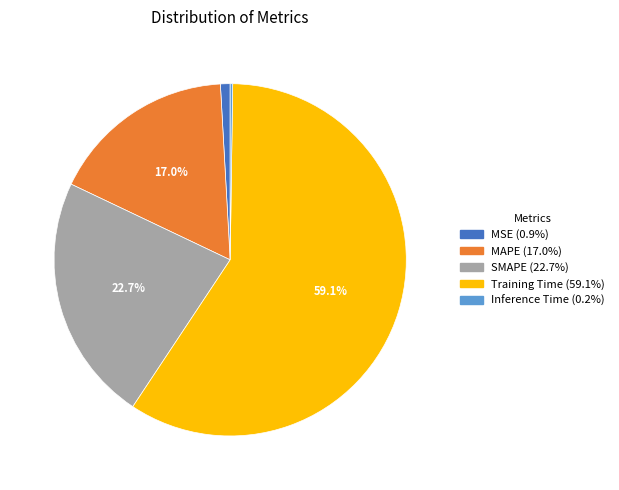

Which slice is the largest?

Training Time